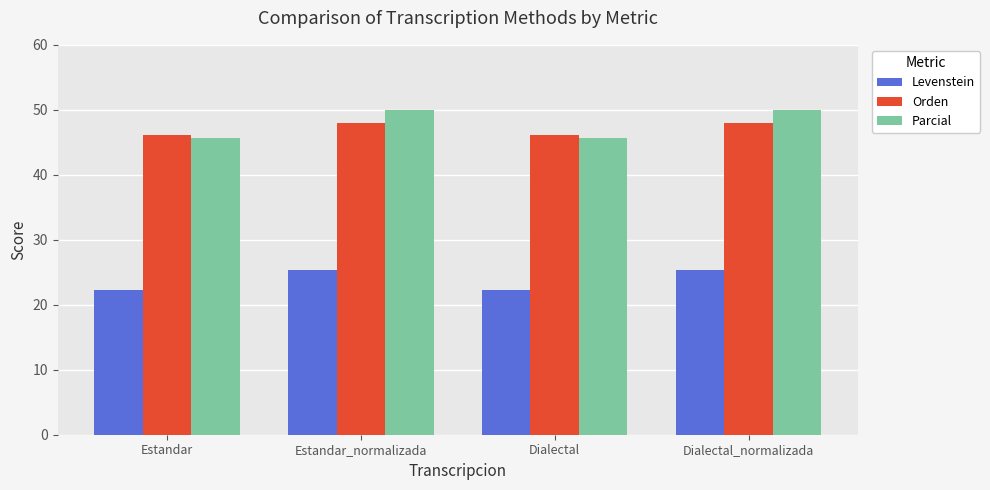

What are all the series names shown in the legend?

Levenstein, Orden, Parcial